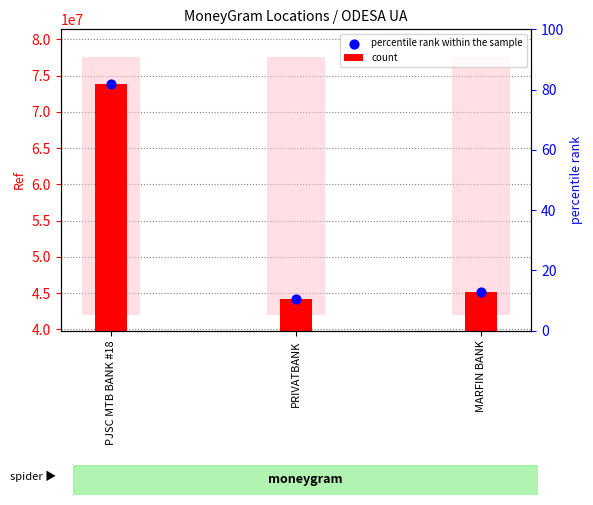

Which series reaches the minimum Y coordinate?

count